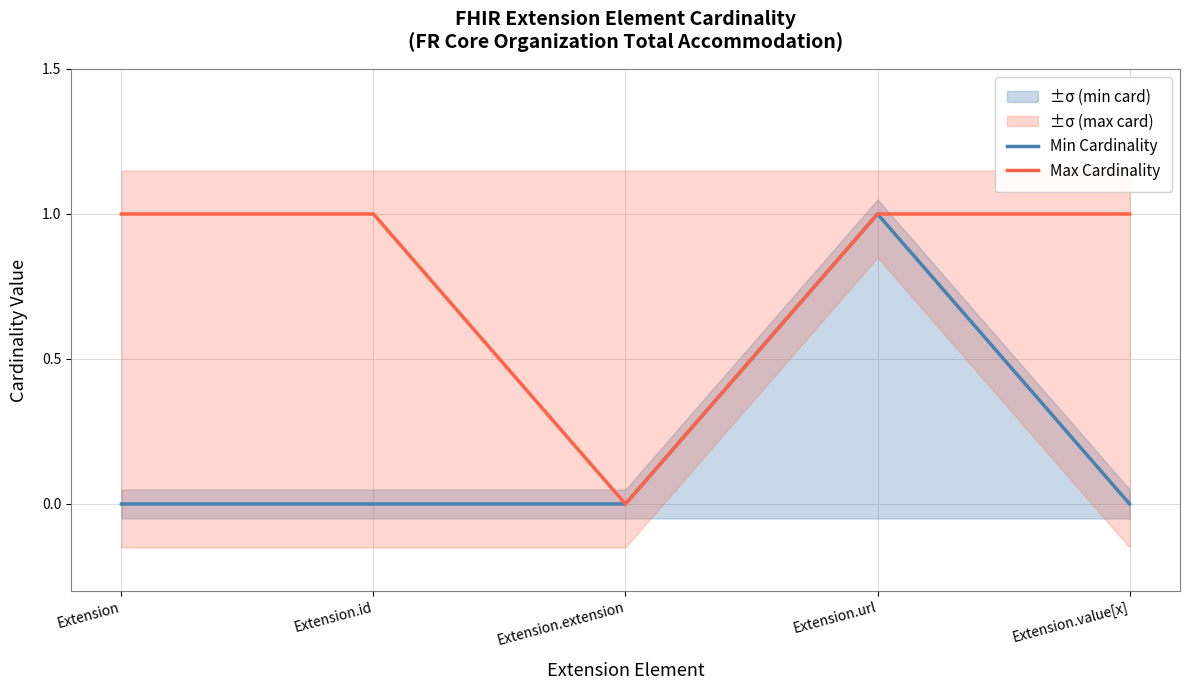

Reading right to left, extract all data points from this chart.

Min Cardinality: 0	1	0	0	0
Max Cardinality: 1	1	0	1	1